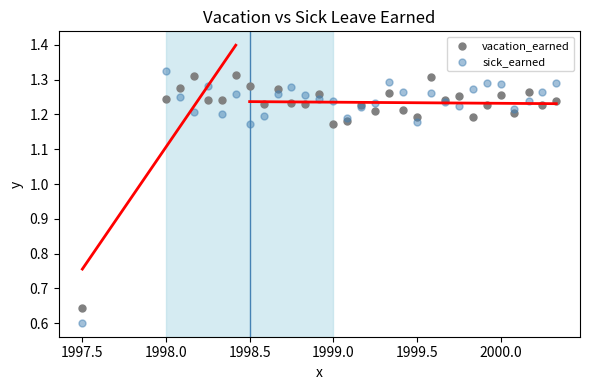

Which series has the widest spread of Y values?

sick_earned